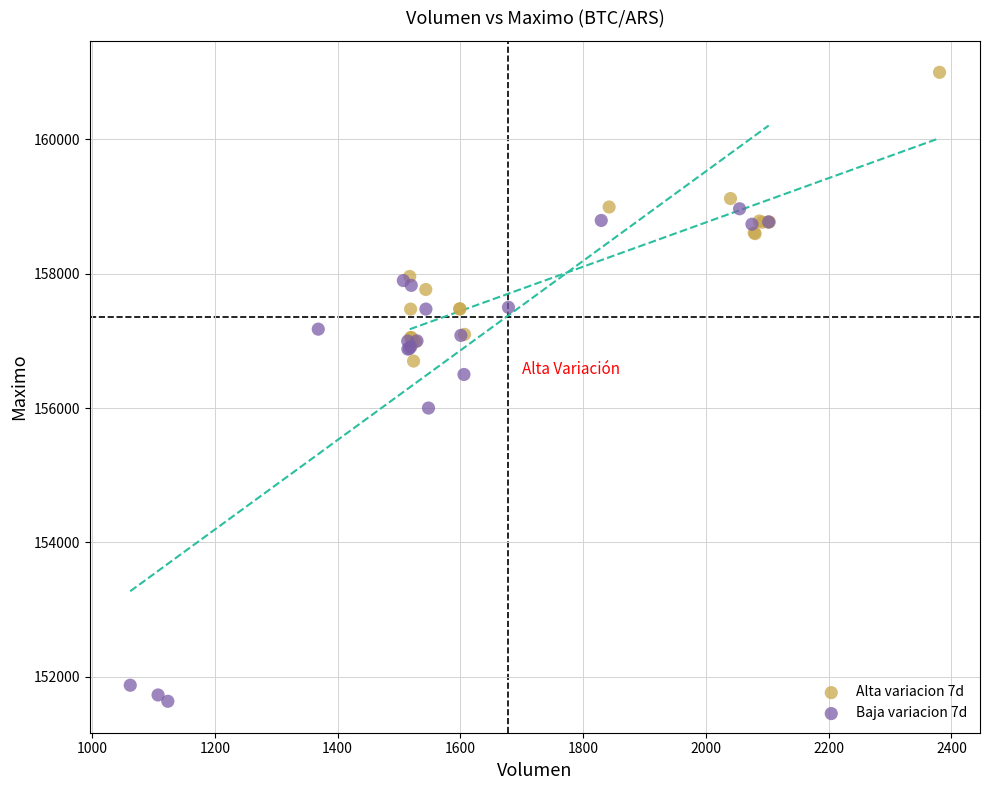

Which series contains the lowest Y value?

Baja variacion 7d